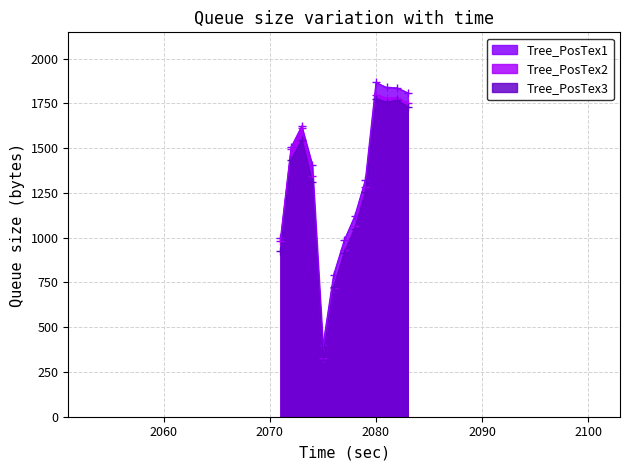

True or false: Tree_PosTex2 has more than 1 interior local peaks.

True